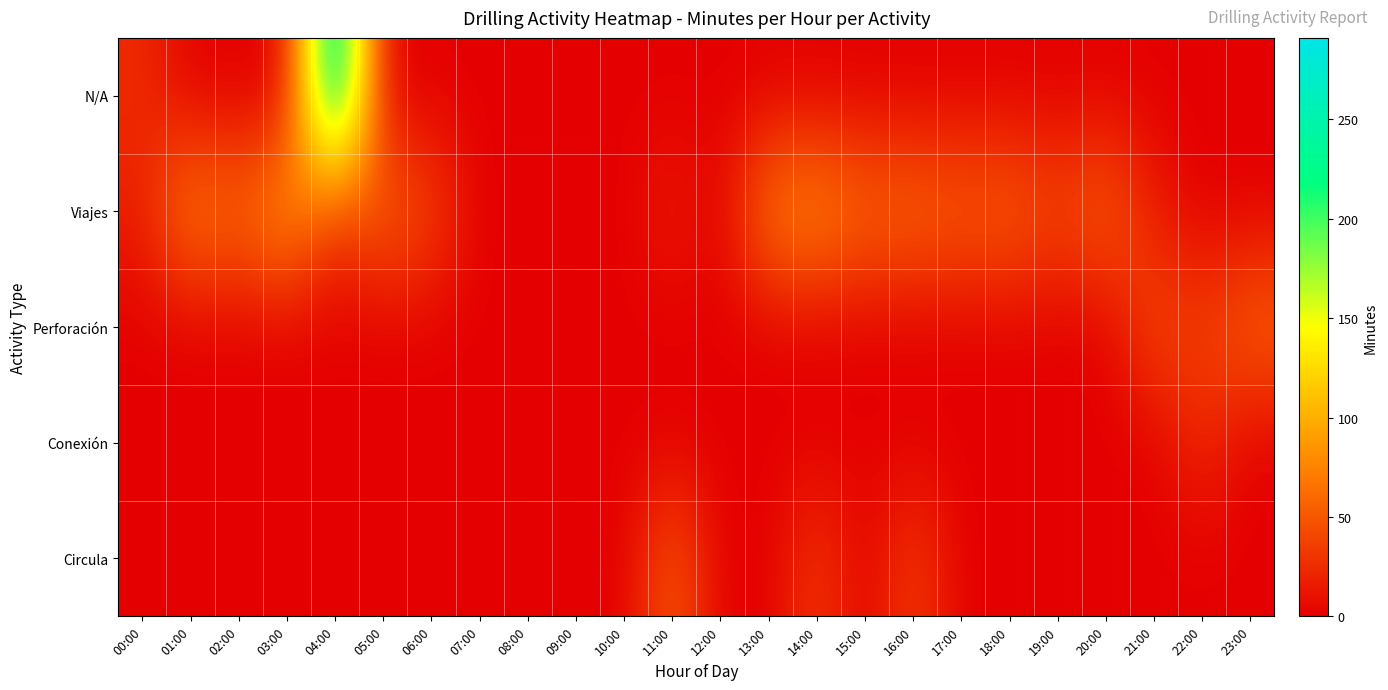

List the series in order of their peak value, highest first.

N/A, Viajes, Perforación, Circula, Conexión